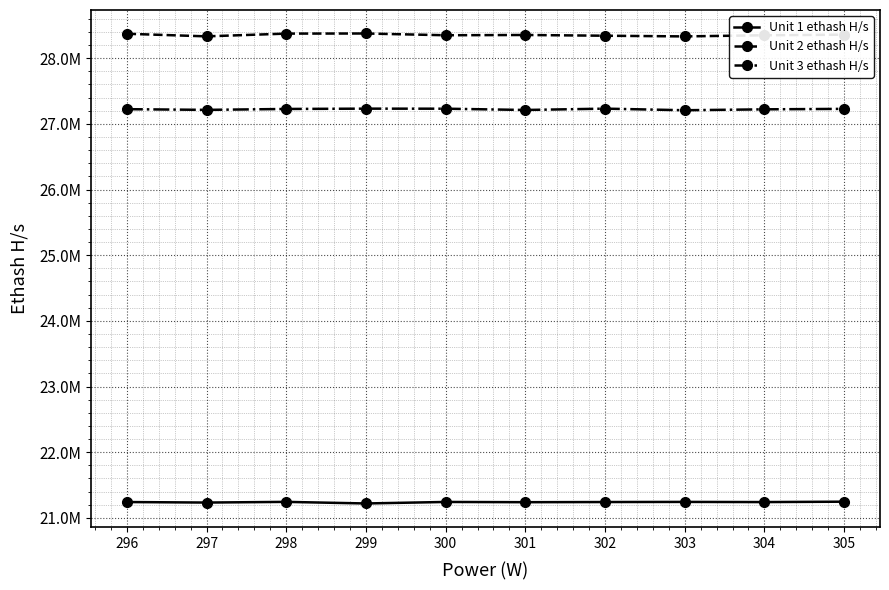

True or false: Unit 3 ethash H/s and Unit 1 ethash H/s intersect in this chart.

False